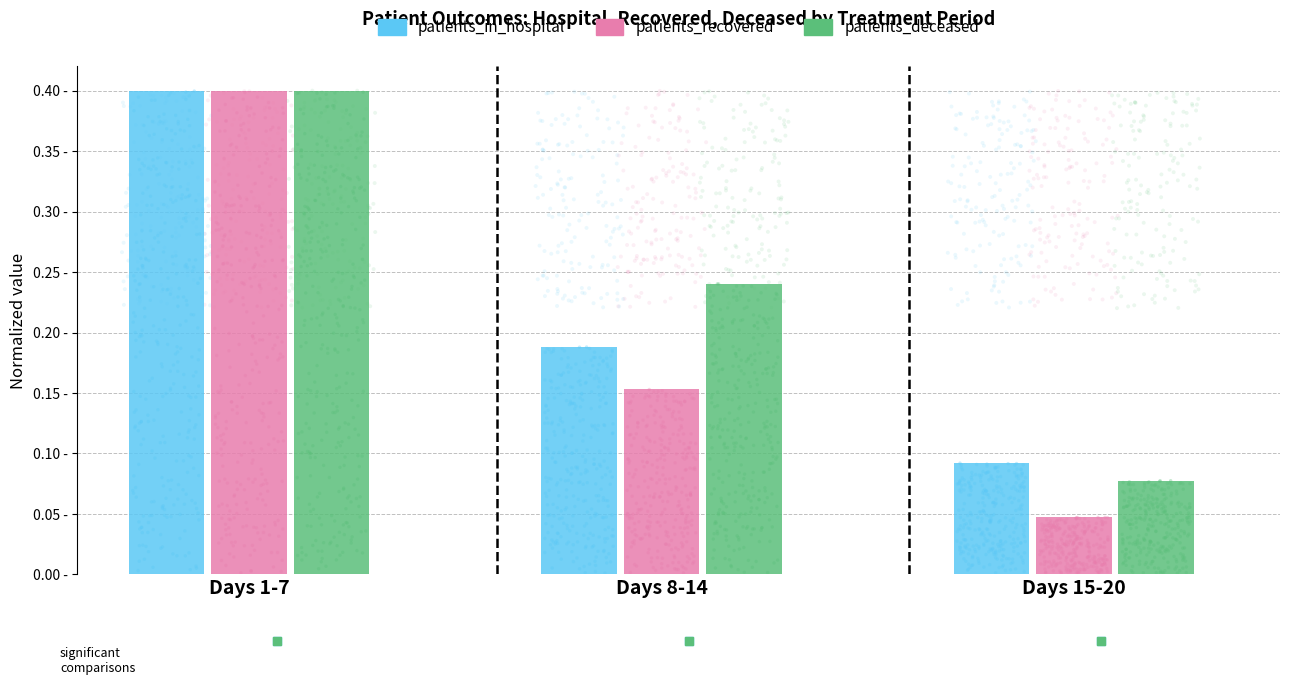

At which category is the sum across all series the highest?

Days 1-7